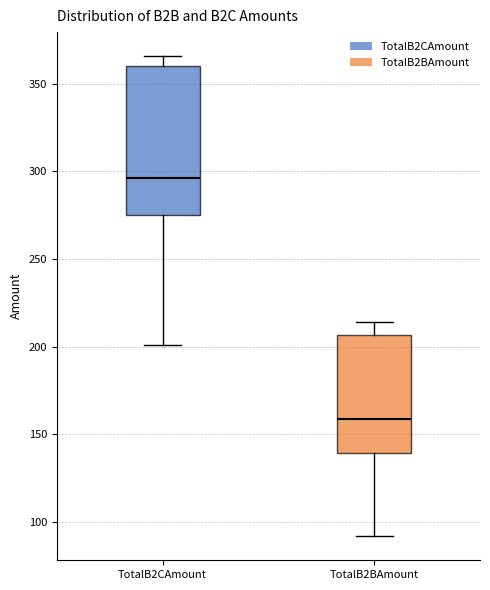

Comparing the boxes themselves (not the whiskers), which one is the tallest?

TotalB2CAmount